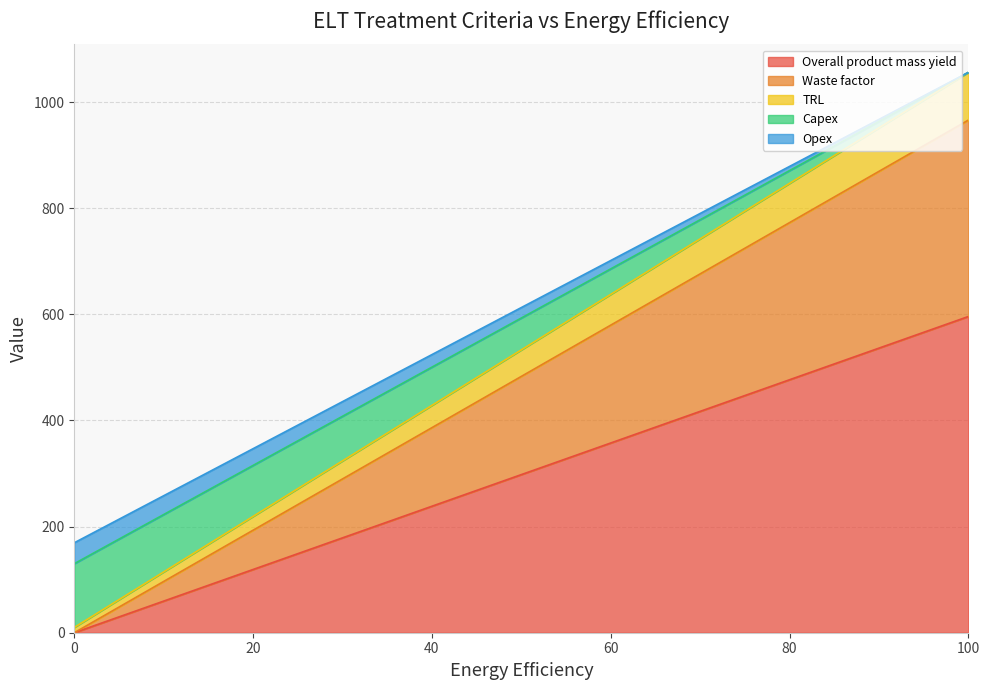

What are all the series names shown in the legend?

Overall product mass yield, Waste factor, TRL, Capex, Opex